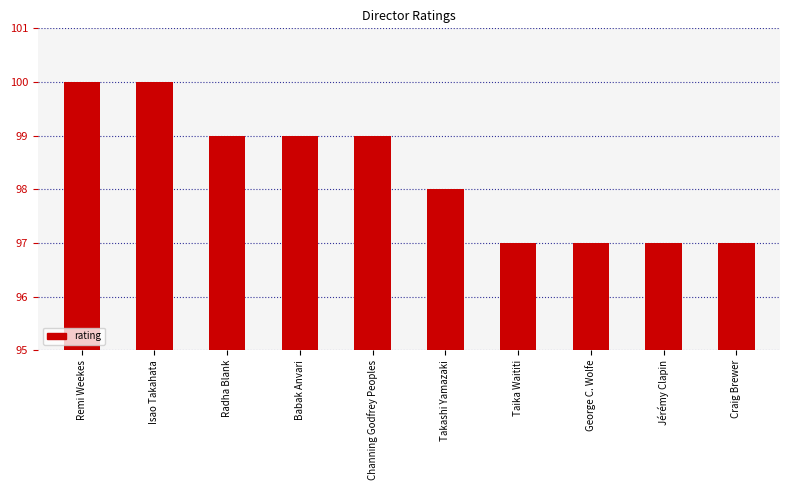

The value at Takashi Yamazaki is 1. True or false?

False